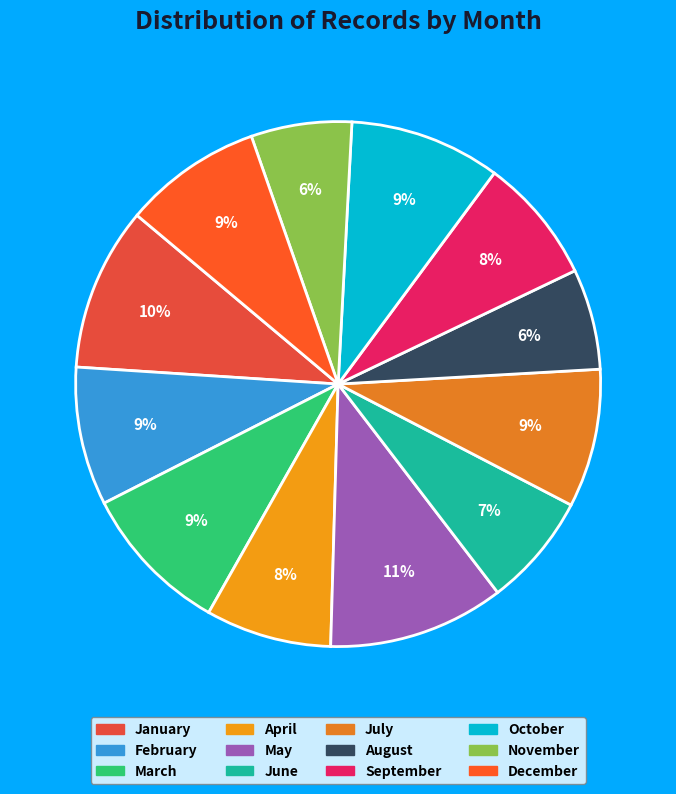

What is the smallest slice in the pie chart?

August